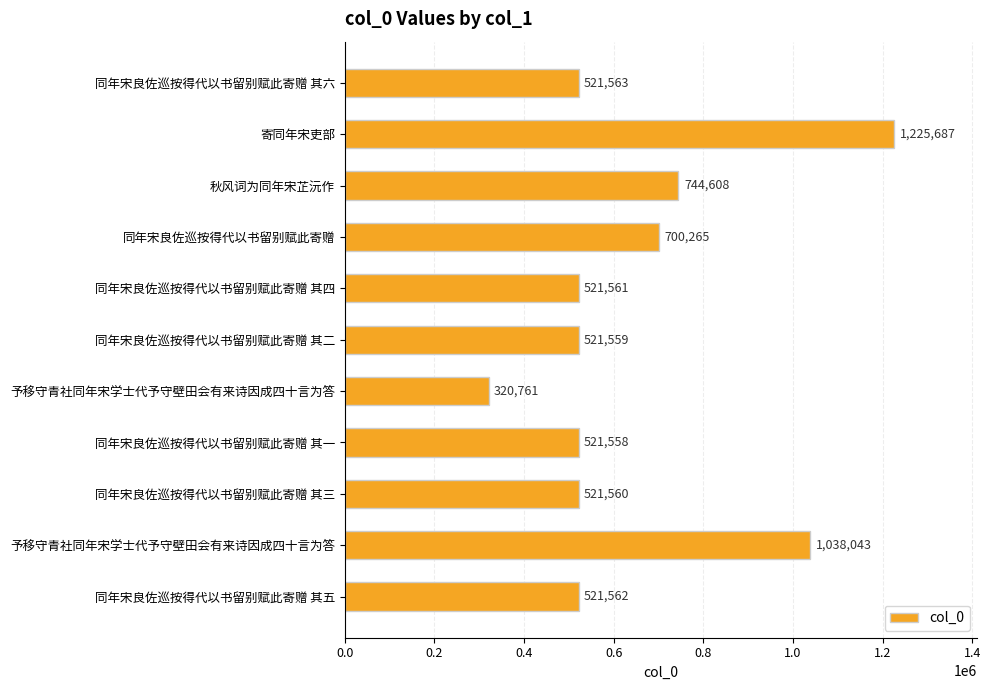

How many bars are there in total?

11